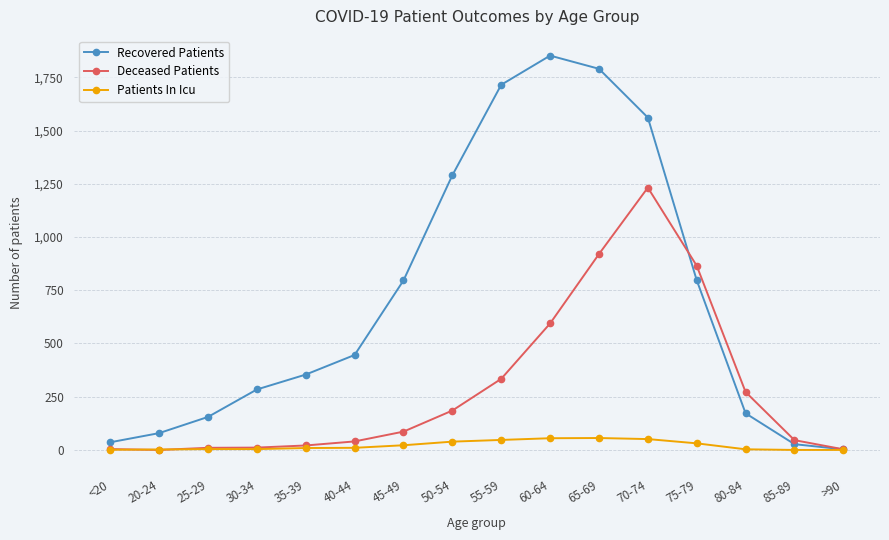

How many lines are shown in the chart?

3